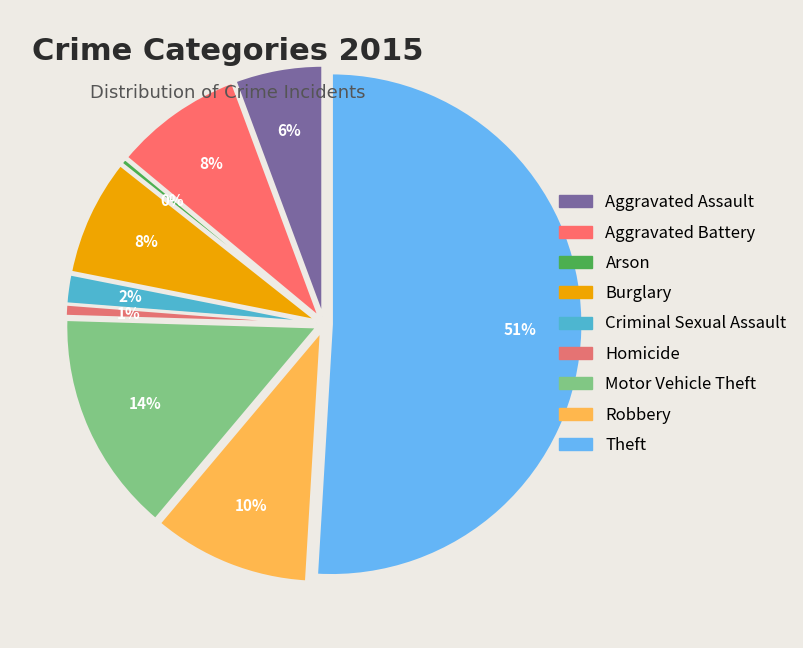

Rank the categories by value from lowest to highest.

Arson, Homicide, Criminal Sexual Assault, Aggravated Assault, Burglary, Aggravated Battery, Robbery, Motor Vehicle Theft, Theft